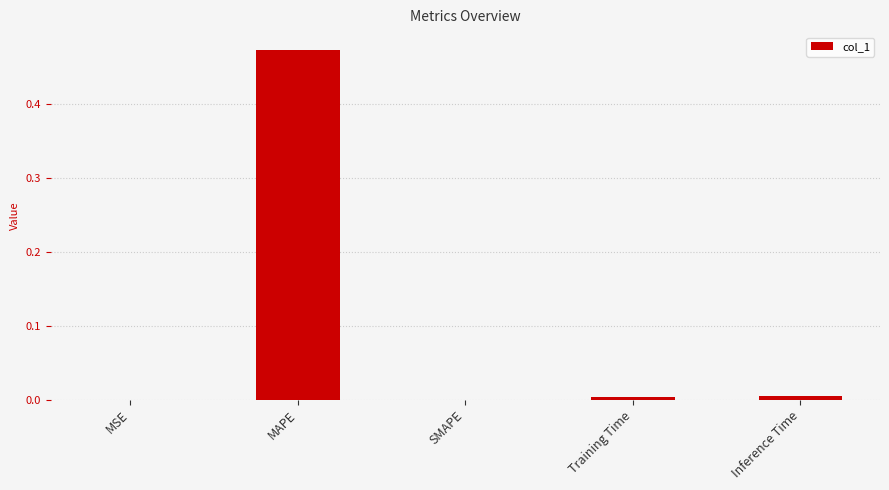

True or false: the data shows 0.0 at Training Time.

True